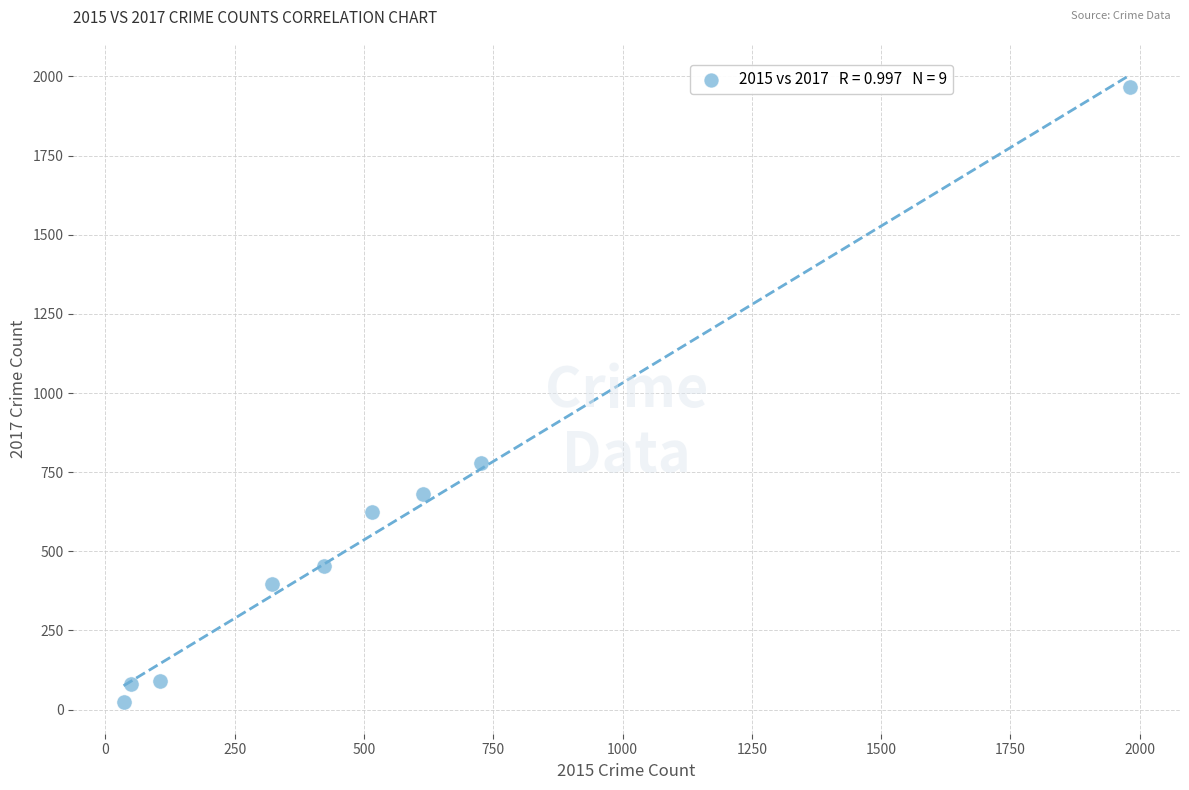

What Y value in the scatter plot is closest to 995?

780